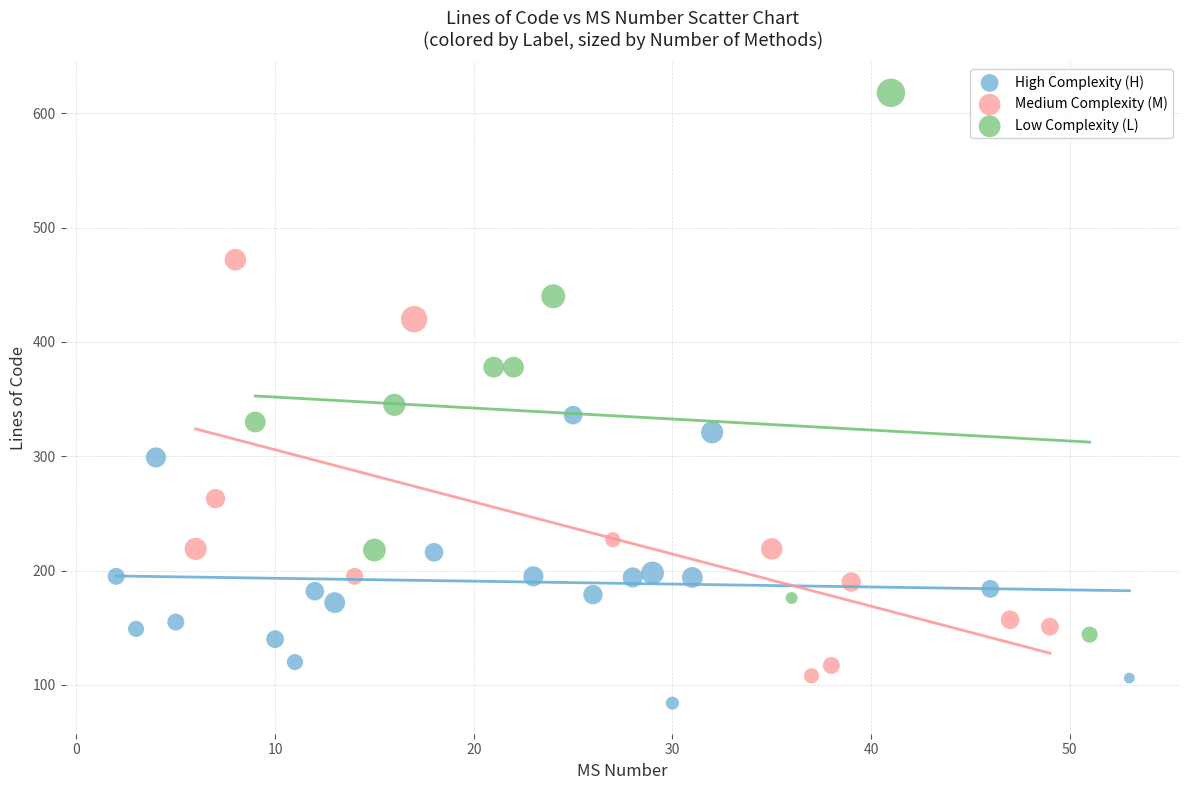

Which series reaches the maximum Y coordinate?

Low Complexity (L)